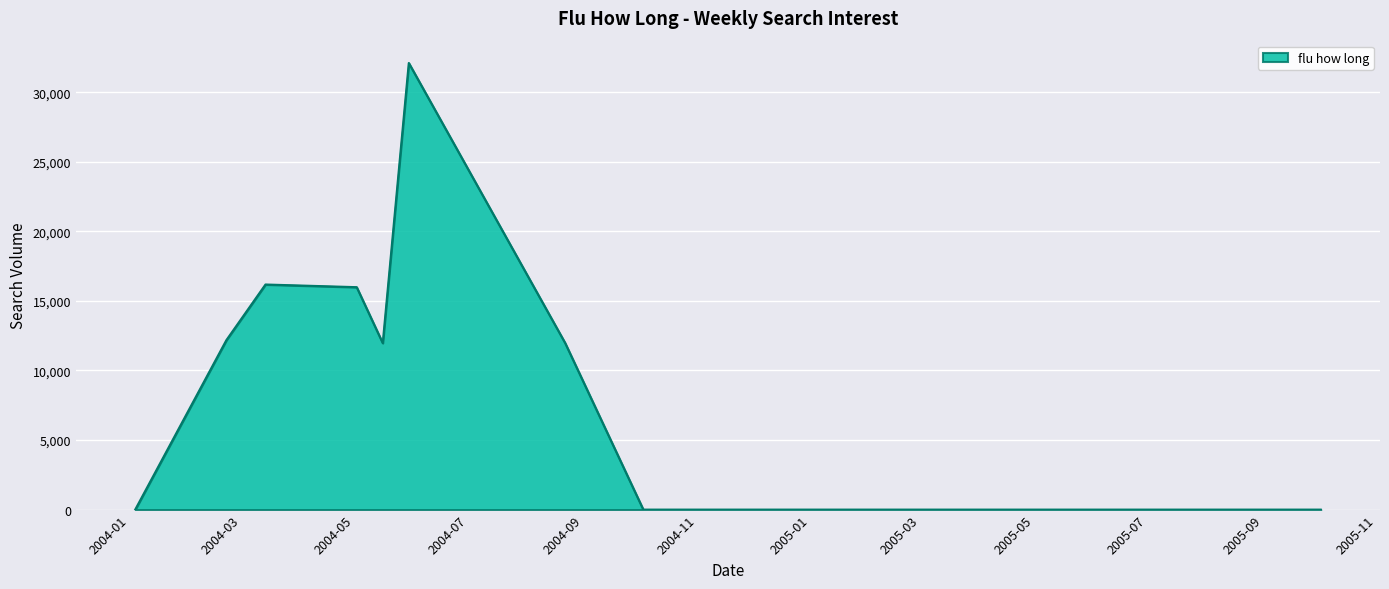

What is the difference between the maximum and minimum values?

32103.2